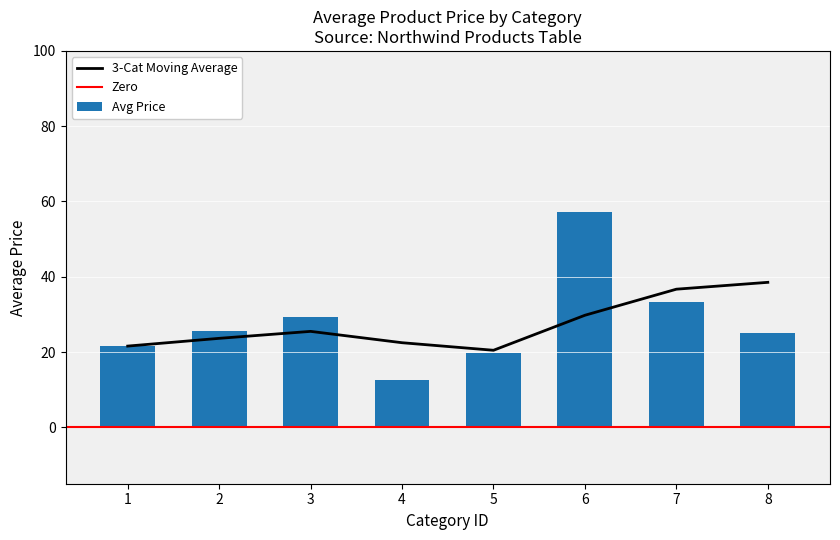

What is the highest value of the 3-Cat Moving Average series?

38.5